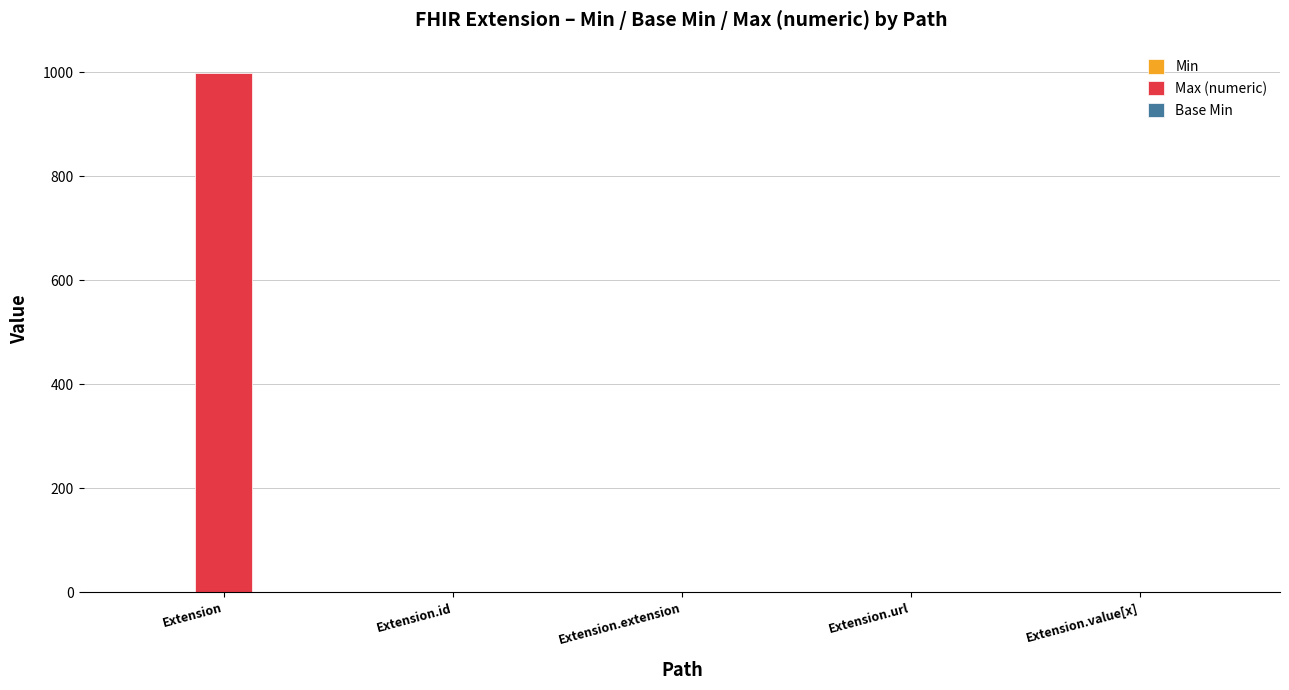

The value of Max (numeric) at Extension.extension is -699. True or false?

False